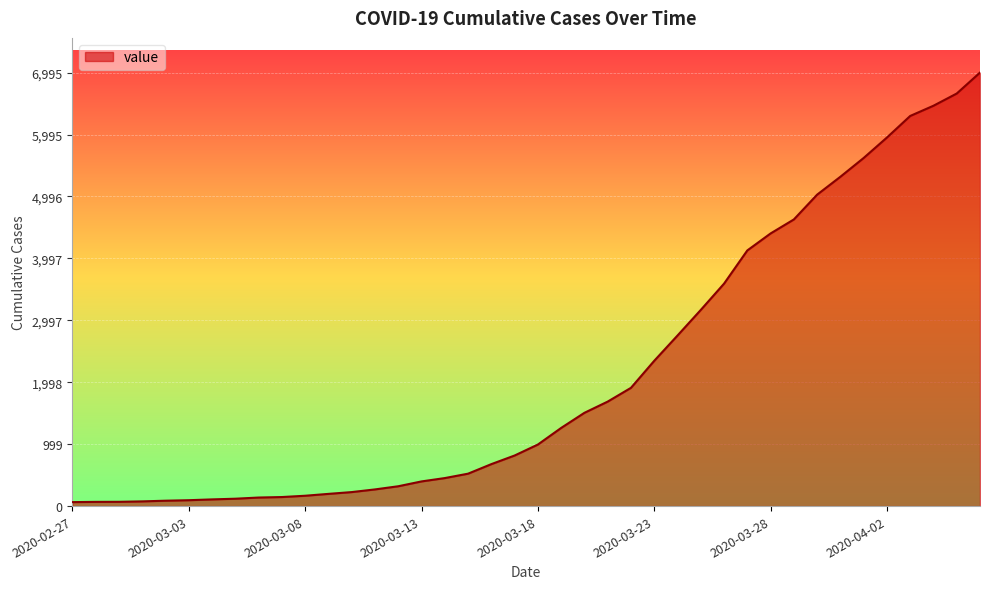

What is the difference between the maximum and minimum values?

6931